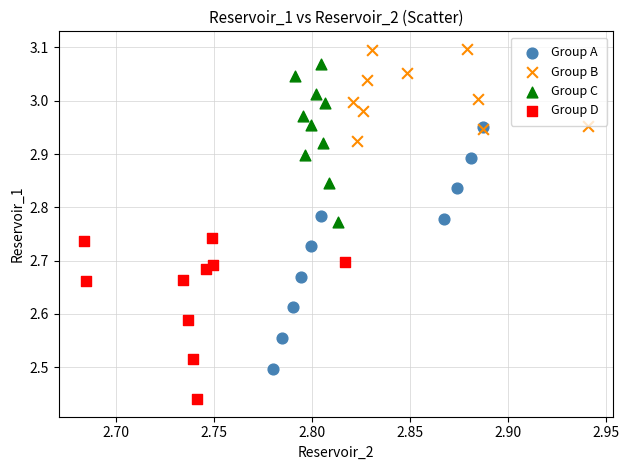

Which series reaches the minimum Y coordinate?

Group D